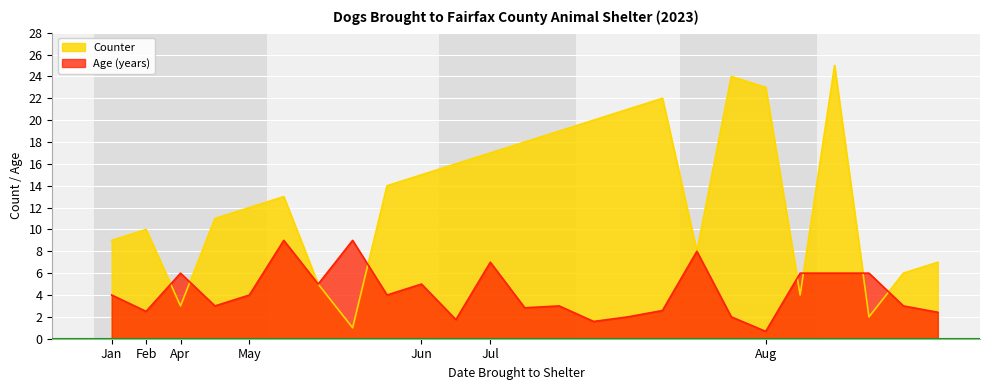

Which category has the lowest value across all series?

Aug